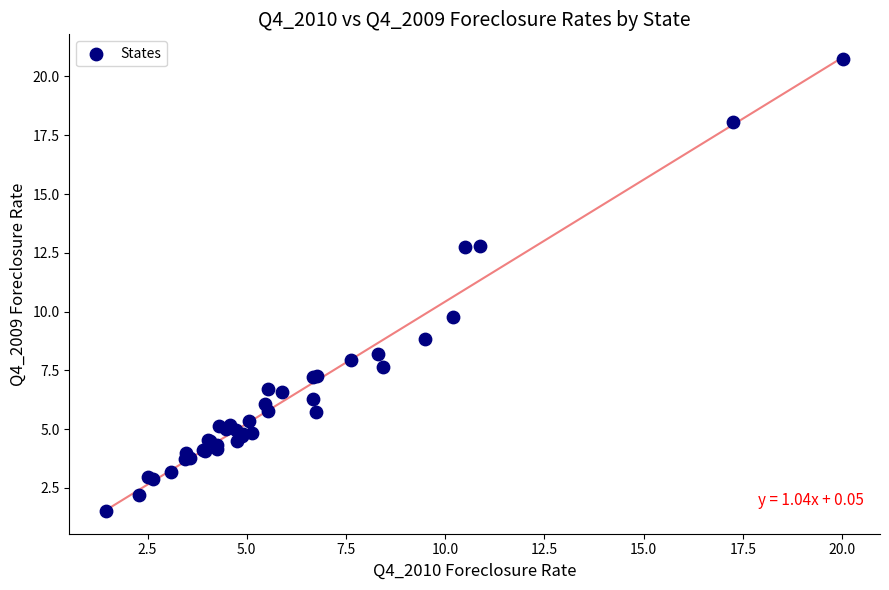

What Y value in the scatter plot is closest to 11?

9.8